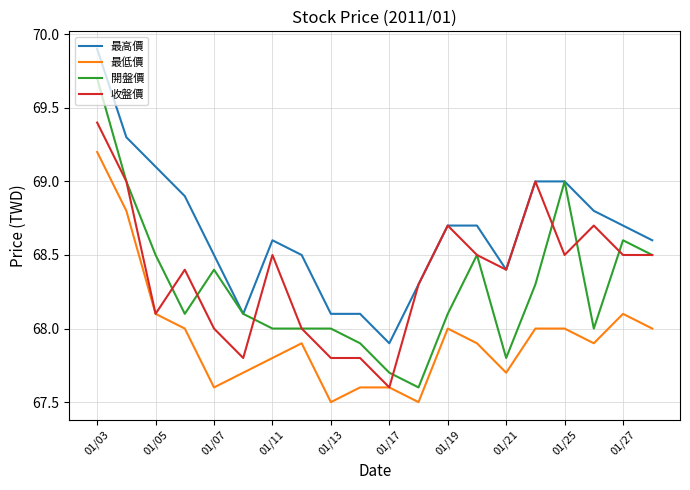

What is the sum of all 開盤價 values?

1365.8